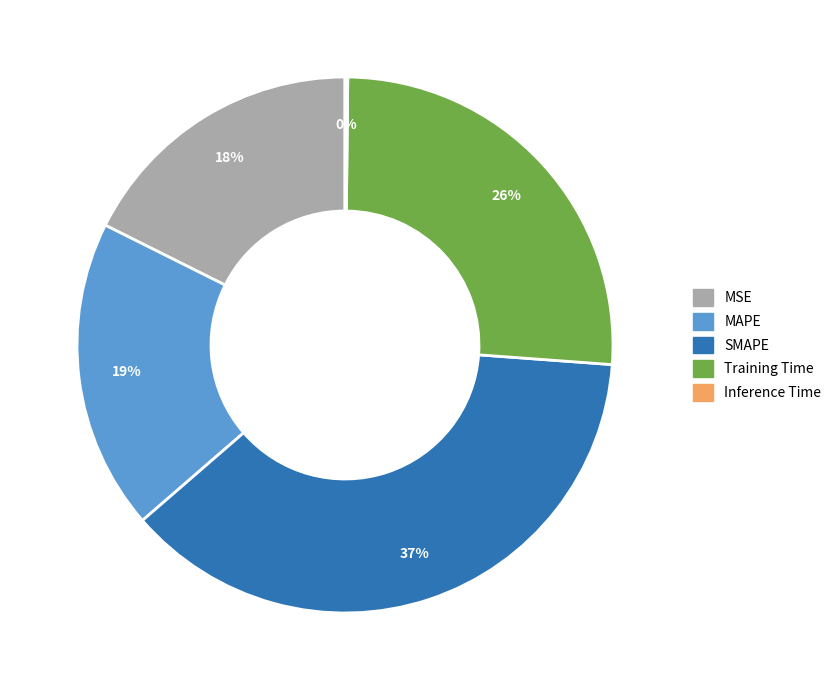

What is the ratio of the value at MAPE to the value at Training Time?

0.7